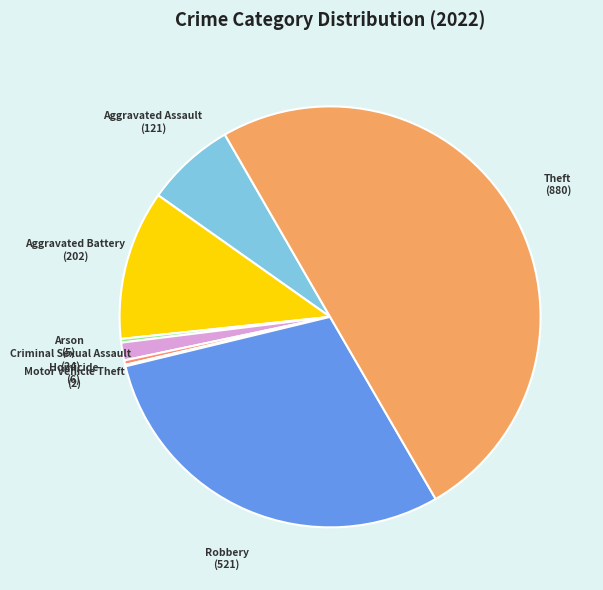

Between Aggravated Battery and Theft, which is larger?

Theft